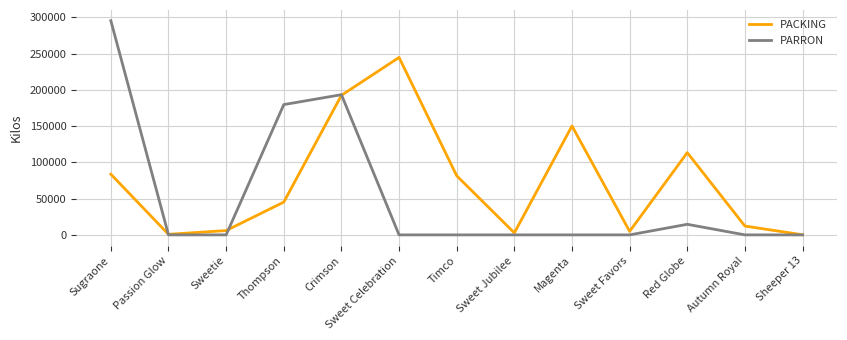

Count the number of data series in this chart.

2